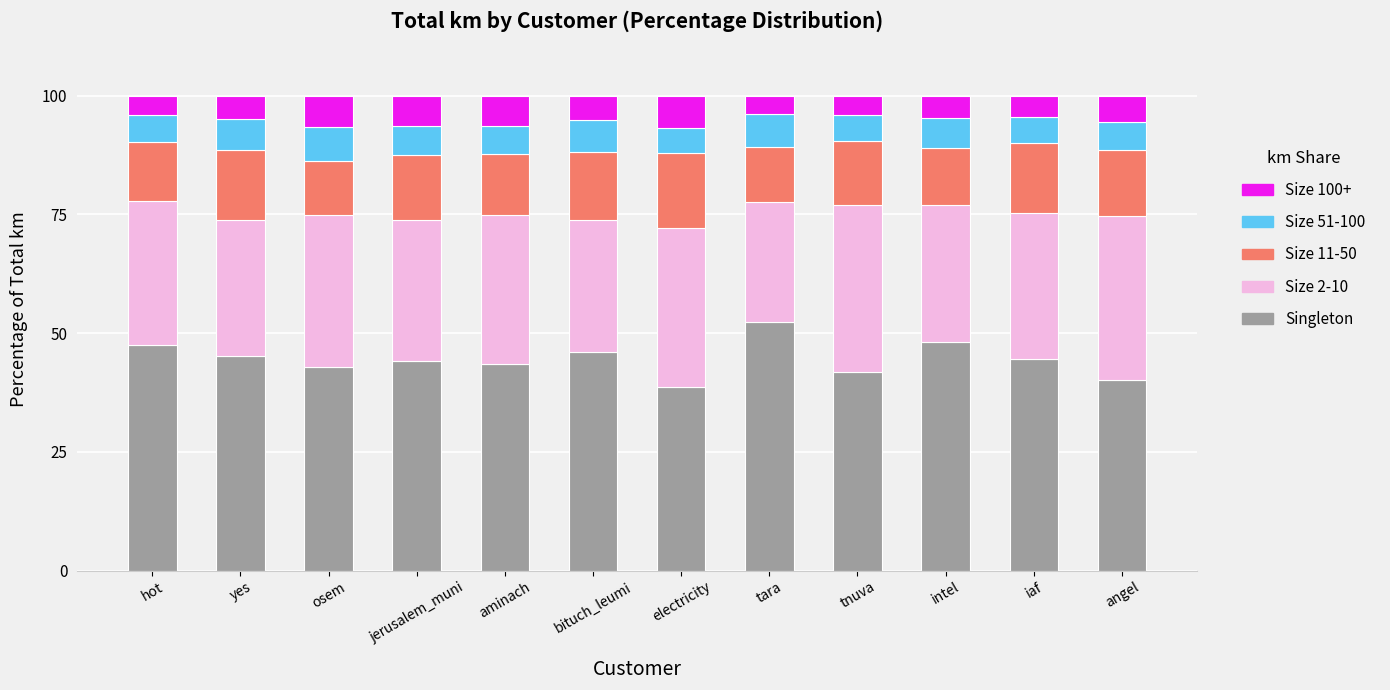

What is the difference between the second highest and minimum values in the Singleton series?

9.5